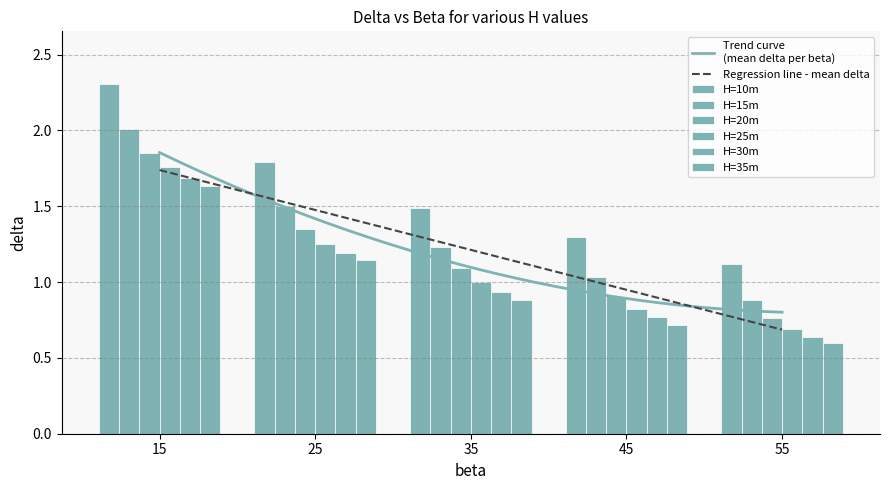

How many categories are shown in the chart?

5